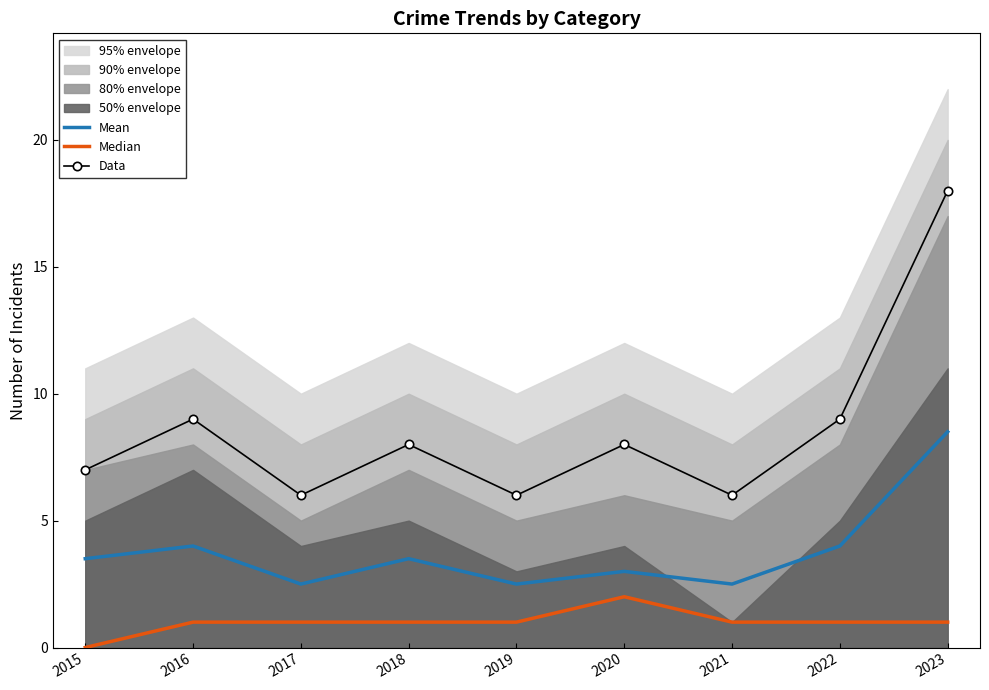

Is the value of Median at 2023 greater than the value of Mean at 2016?

No